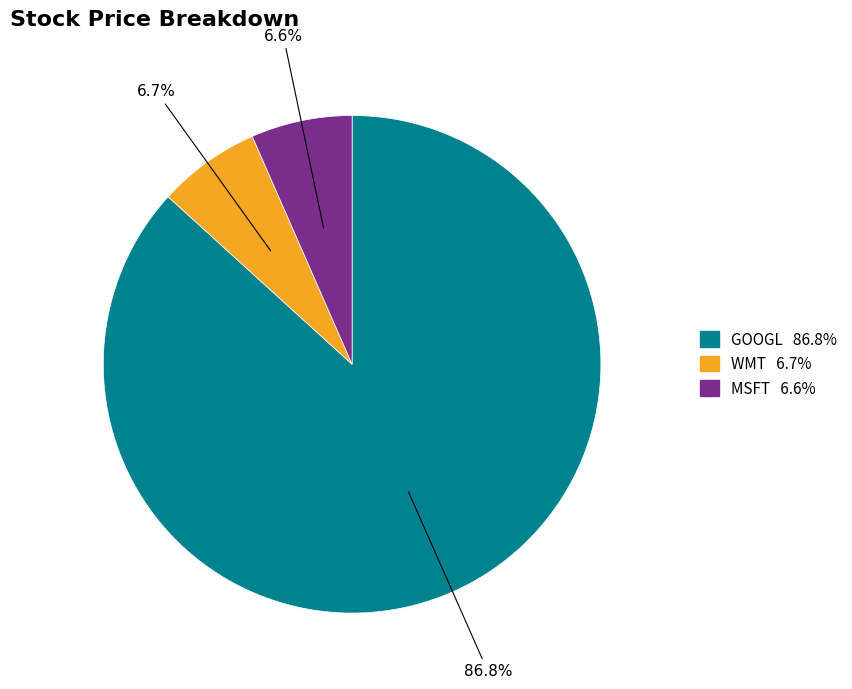

To the nearest percent, what percentage of the pie is MSFT?

7%